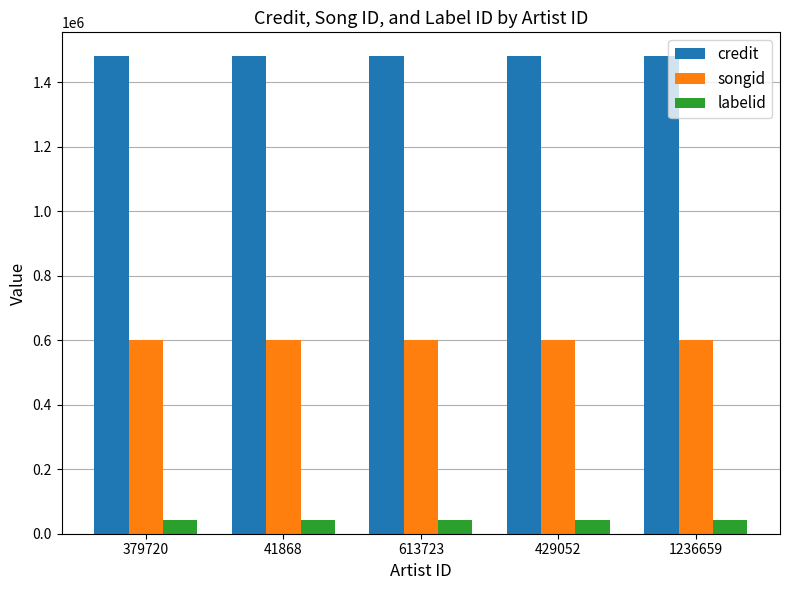

The credit series shows 1481194 at 41868. True or false?

True